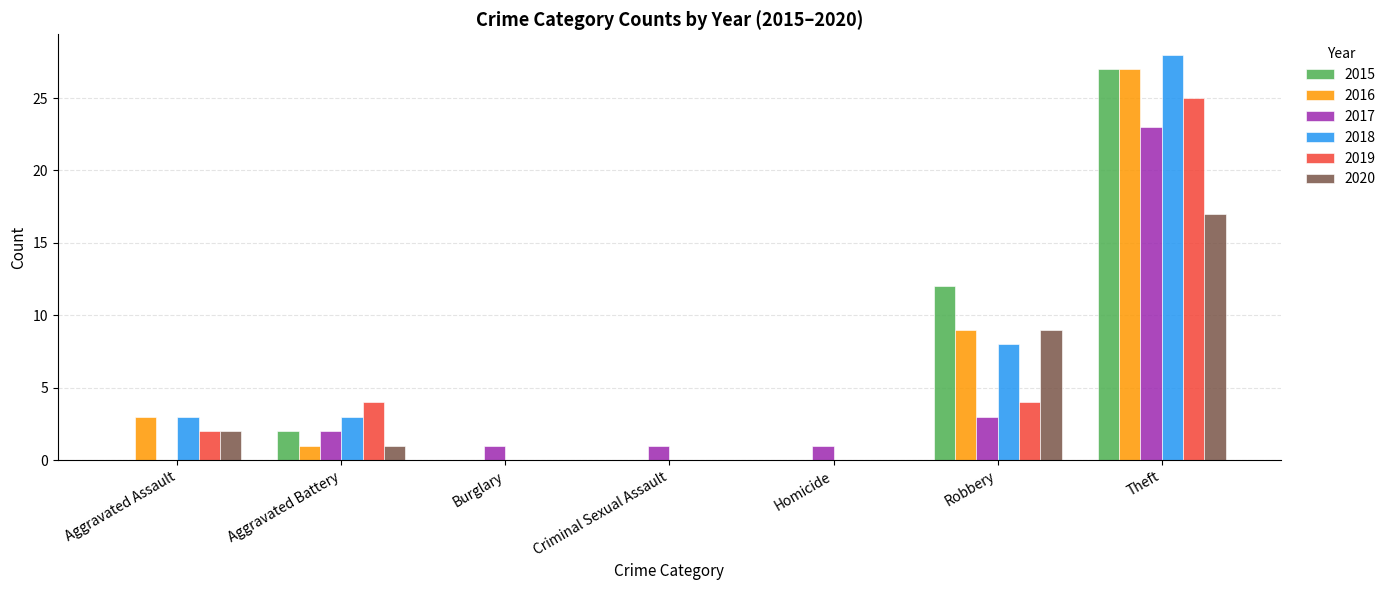

Is it true that 2019 equals 25 at Theft?

True